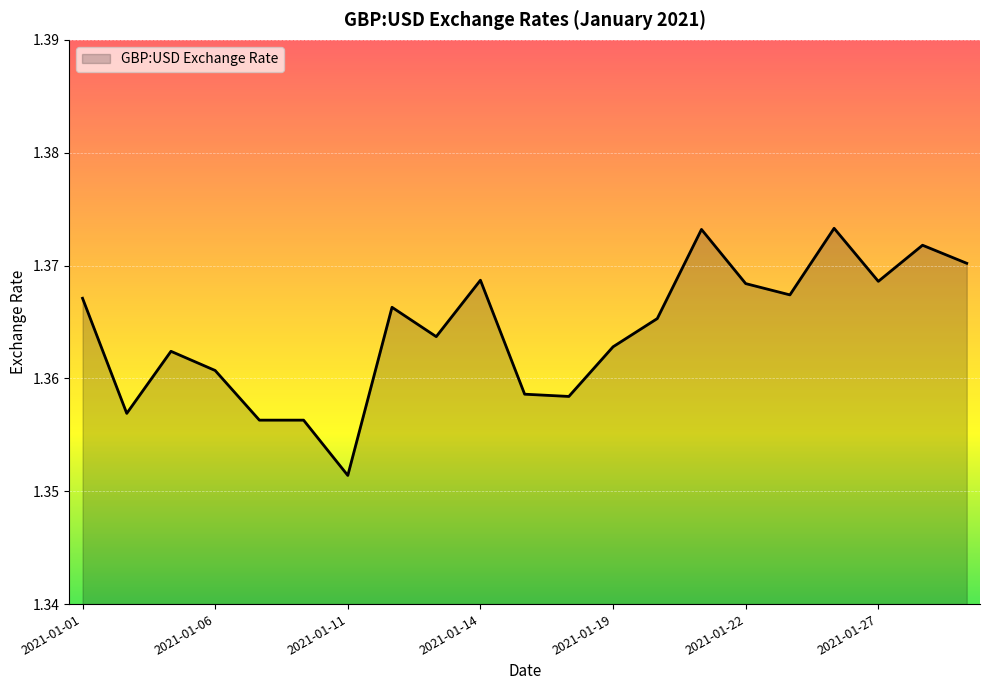

How many lines are shown in the chart?

1